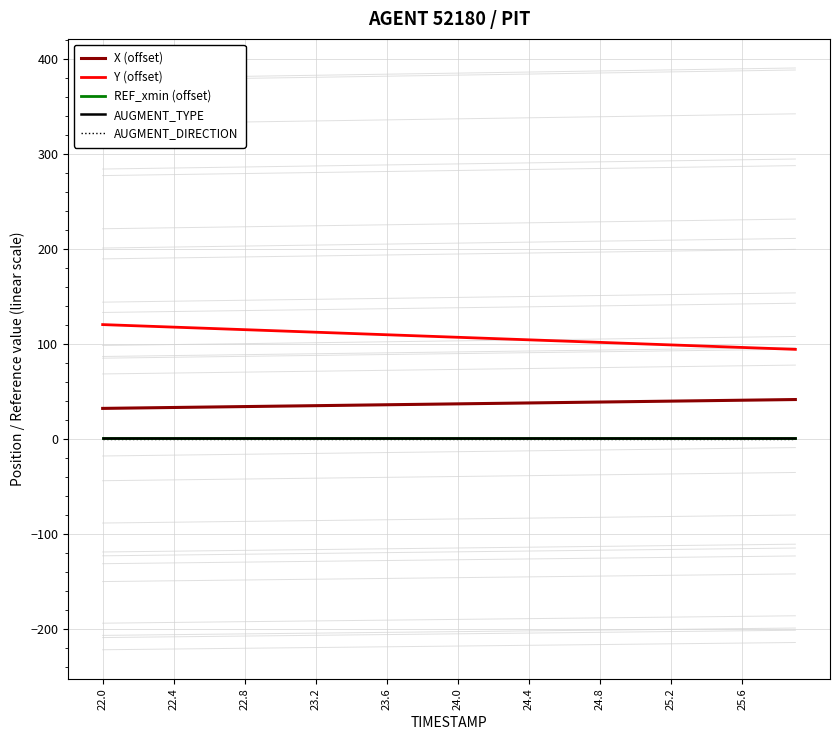

Does the chart display data point markers on the line(s)?

No